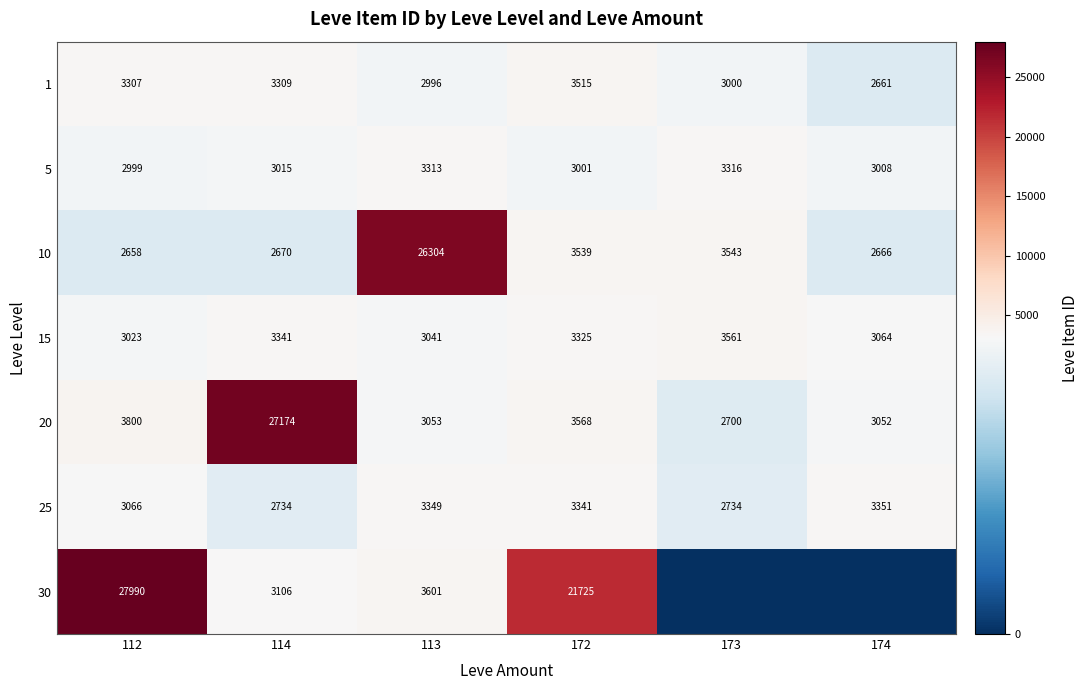

What is the difference between the maximum and minimum values in the 25 series?

617